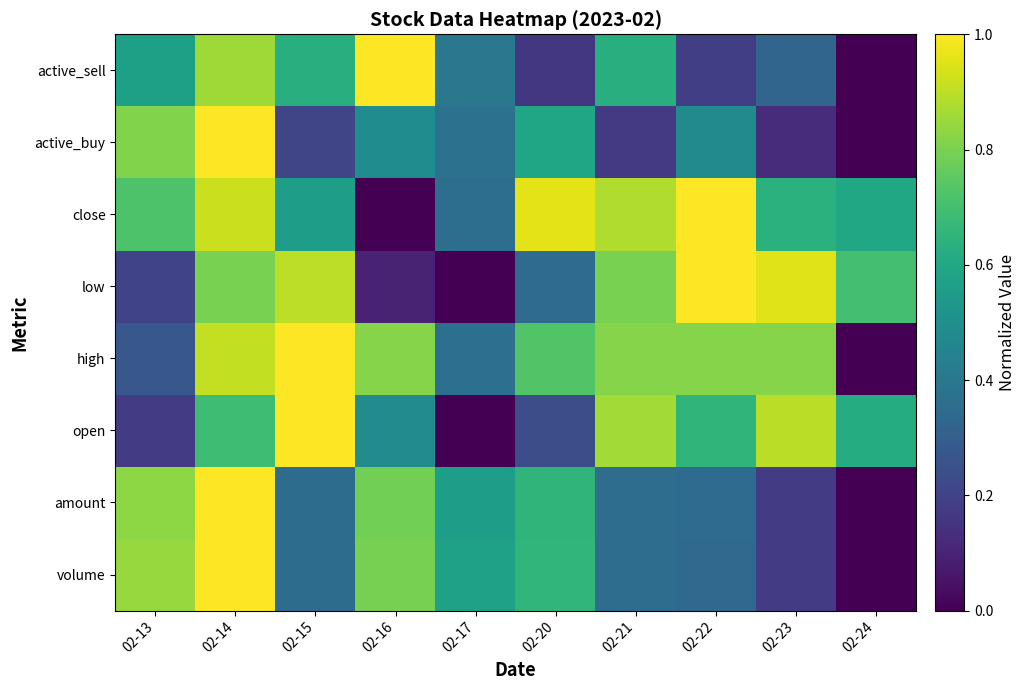

Reading right to left, what are all the values shown in this chart?

volume: 02-24=0.0	02-23=0.2	02-22=0.3	02-21=0.4	02-20=0.7	02-17=0.6	02-16=0.8	02-15=0.4	02-14=1.0	02-13=0.8
amount: 02-24=0.0	02-23=0.2	02-22=0.3	02-21=0.4	02-20=0.7	02-17=0.6	02-16=0.8	02-15=0.4	02-14=1.0	02-13=0.8
open: 02-24=0.6	02-23=0.9	02-22=0.7	02-21=0.9	02-20=0.2	02-17=0.0	02-16=0.5	02-15=1.0	02-14=0.7	02-13=0.2
high: 02-24=0.0	02-23=0.8	02-22=0.8	02-21=0.8	02-20=0.7	02-17=0.4	02-16=0.8	02-15=1.0	02-14=0.9	02-13=0.3
low: 02-24=0.7	02-23=1.0	02-22=1.0	02-21=0.8	02-20=0.4	02-17=0.0	02-16=0.1	02-15=0.9	02-14=0.8	02-13=0.2
close: 02-24=0.6	02-23=0.6	02-22=1.0	02-21=0.9	02-20=1.0	02-17=0.4	02-16=0.0	02-15=0.6	02-14=0.9	02-13=0.7
active_buy: 02-24=0.0	02-23=0.1	02-22=0.5	02-21=0.2	02-20=0.6	02-17=0.4	02-16=0.5	02-15=0.2	02-14=1.0	02-13=0.8
active_sell: 02-24=0.0	02-23=0.3	02-22=0.2	02-21=0.6	02-20=0.2	02-17=0.4	02-16=1.0	02-15=0.6	02-14=0.9	02-13=0.6